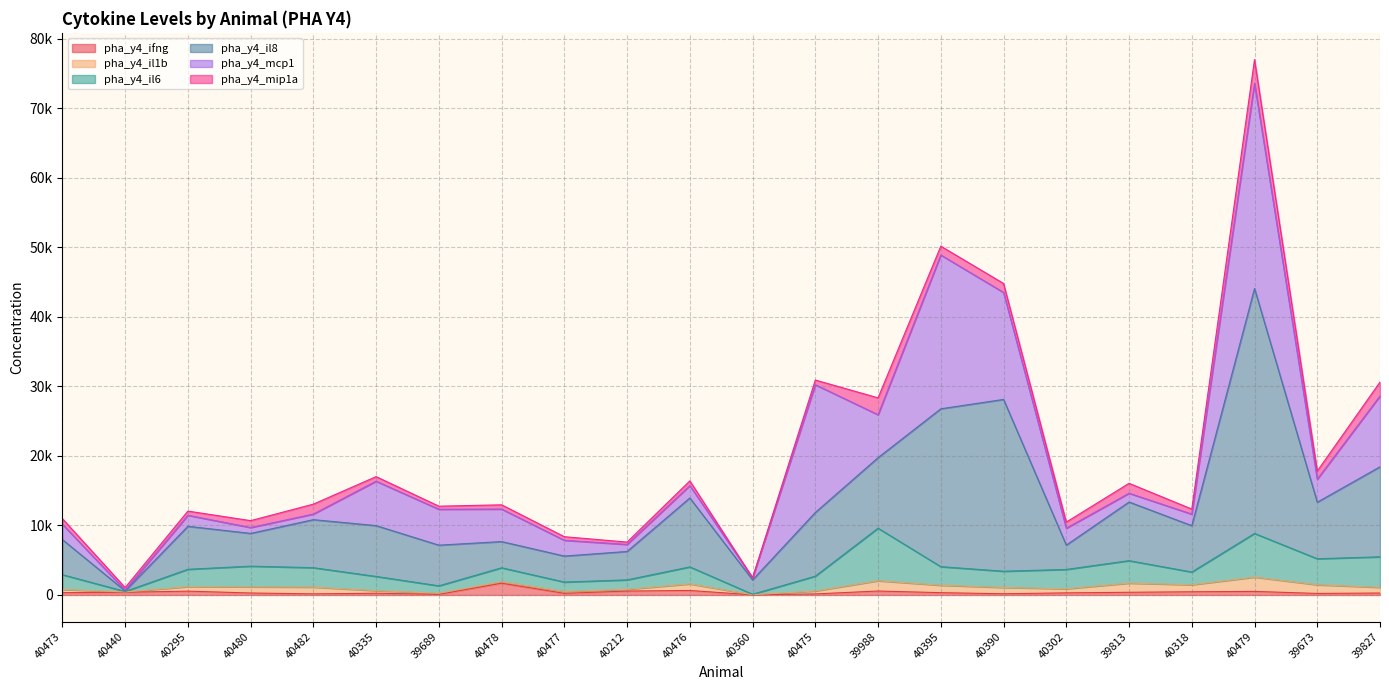

What is the label of the 14th point from the left?

39988